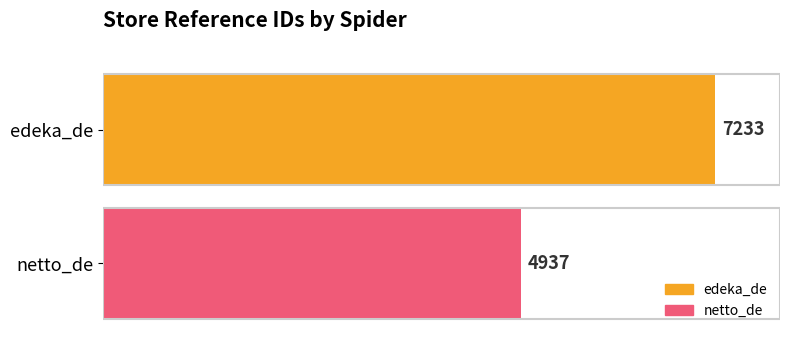

How many data points does each series have?

2